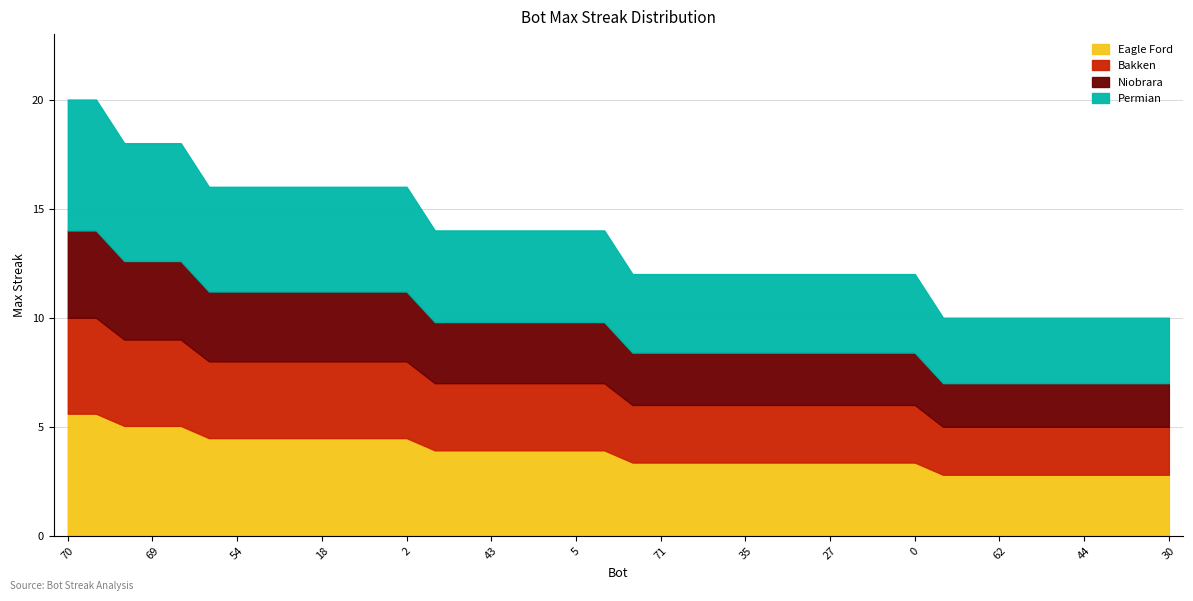

Count the number of values greater than 14.

13